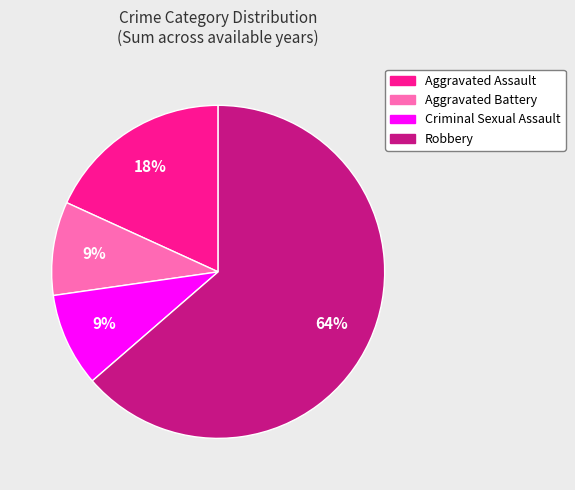

To the nearest percent, what is the difference between the largest and smallest slice percentages?

55%